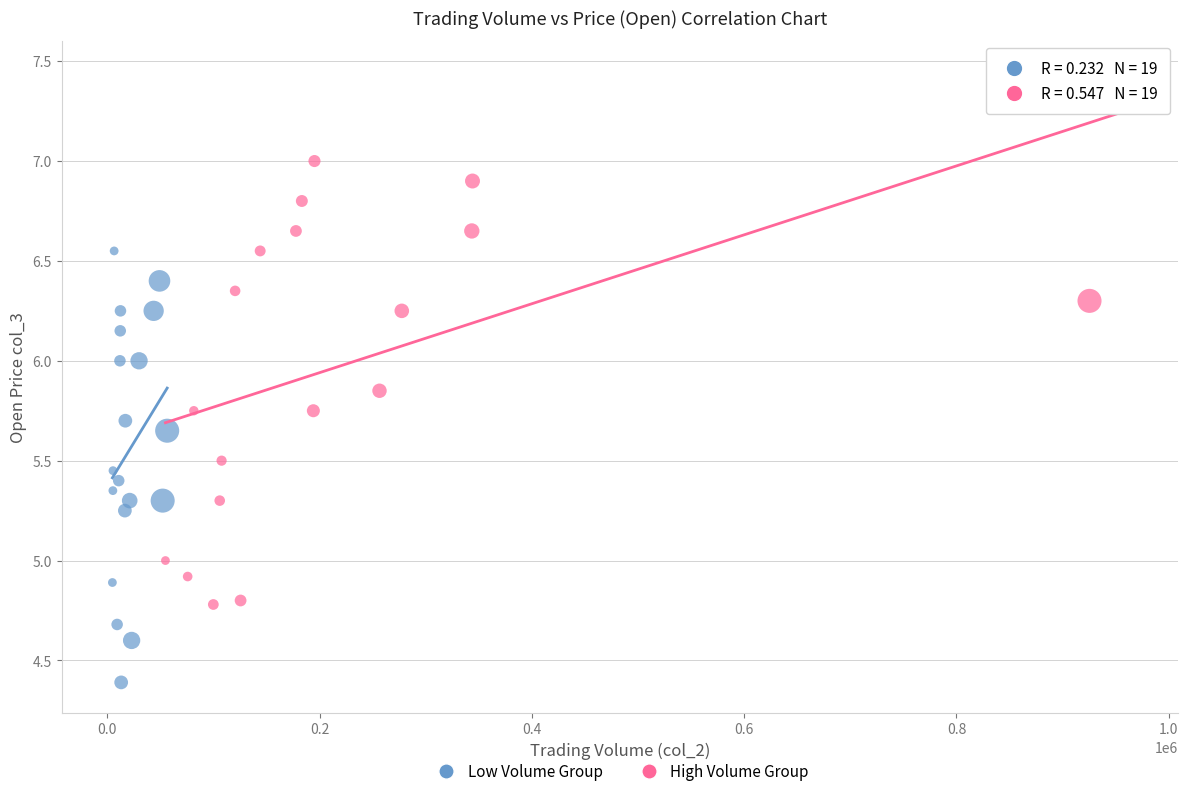

Which series reaches the minimum Y coordinate?

Low Volume Group